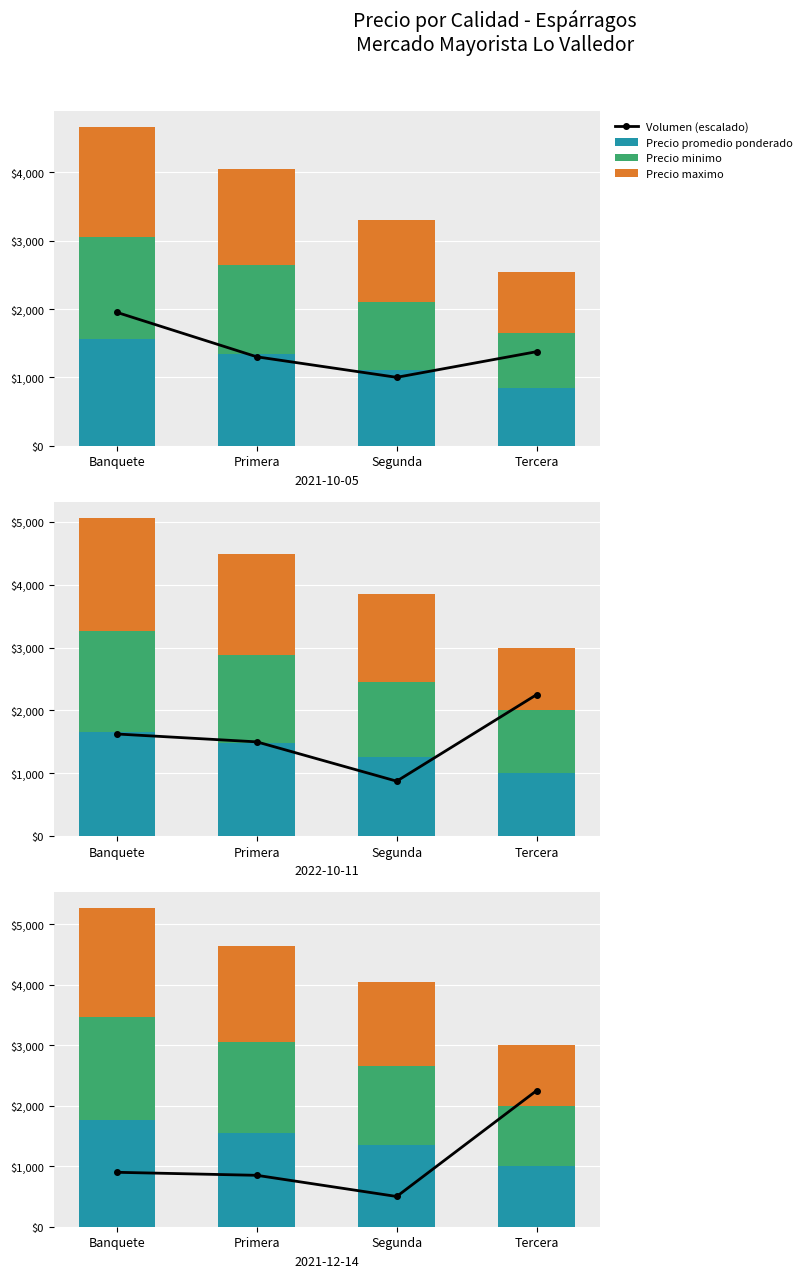

How many values in the Precio promedio ponderado series are below 1550?

2